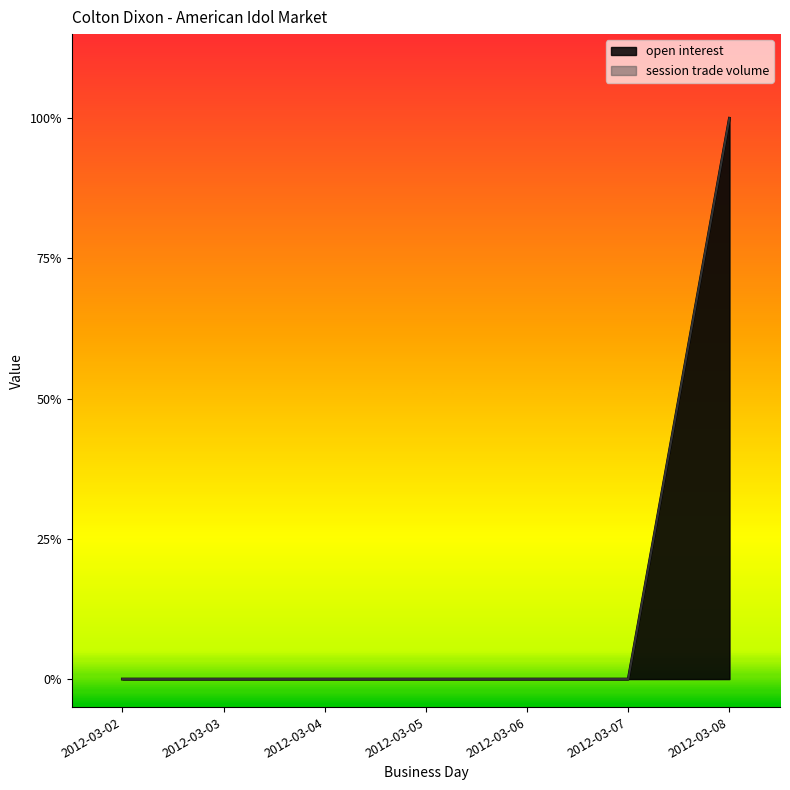

How many data points in session trade volume are above 0?

1